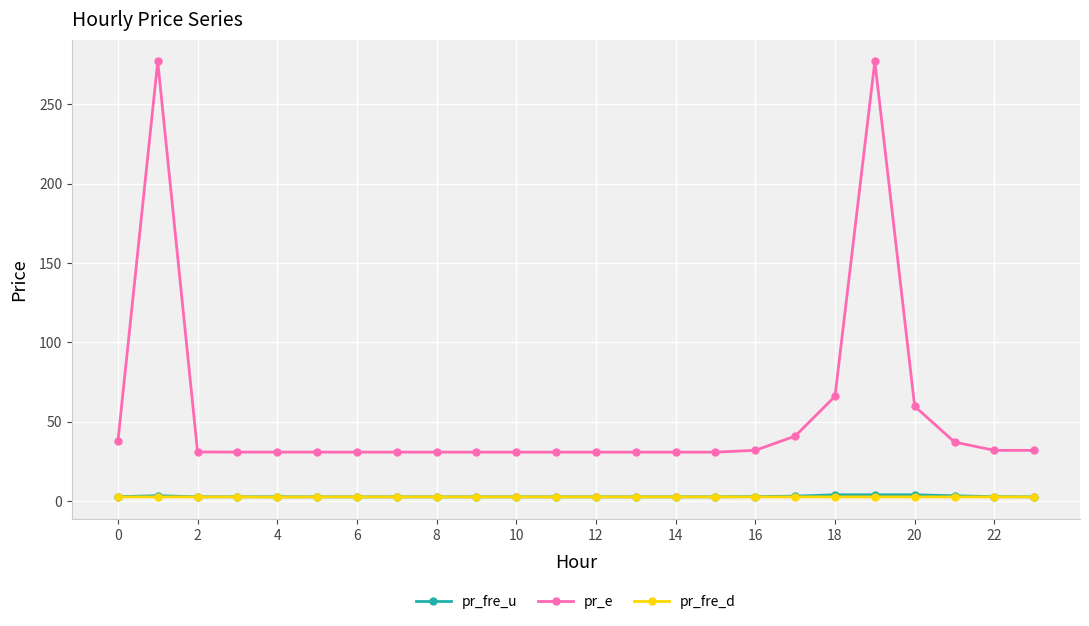

Which series has the largest range (max minus min)?

pr_e